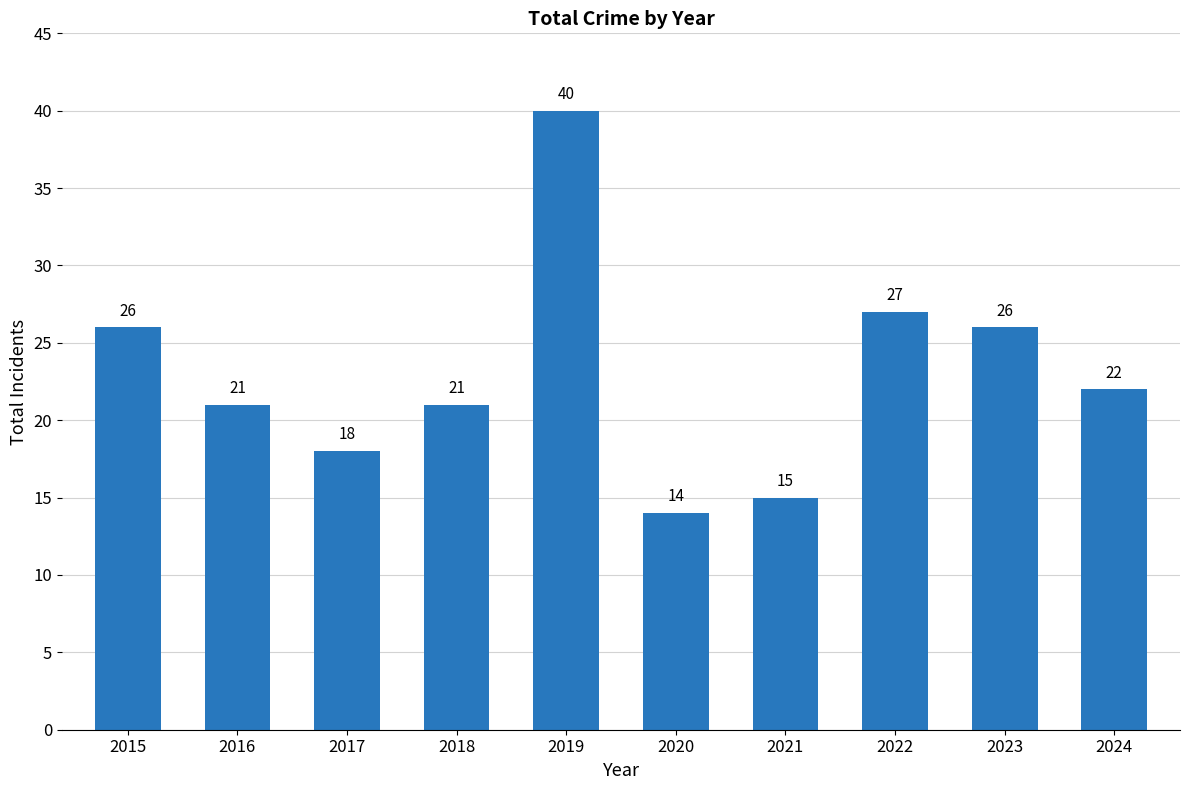

At which category does the chart reach its peak across all series?

2019